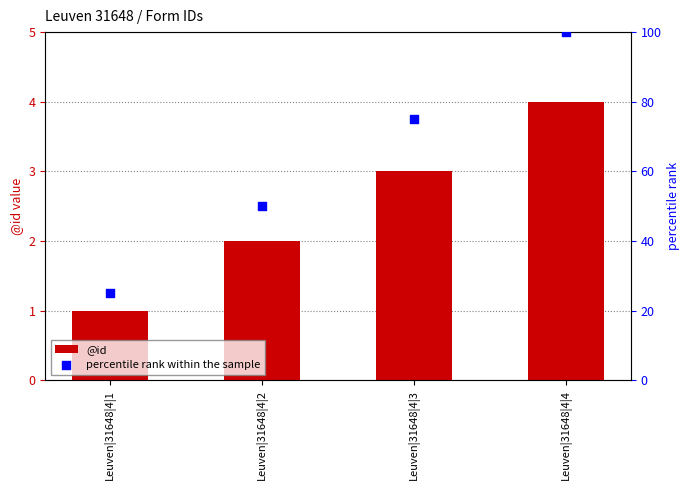

What is the total value across all series at Leuven|31648|4|1?

26